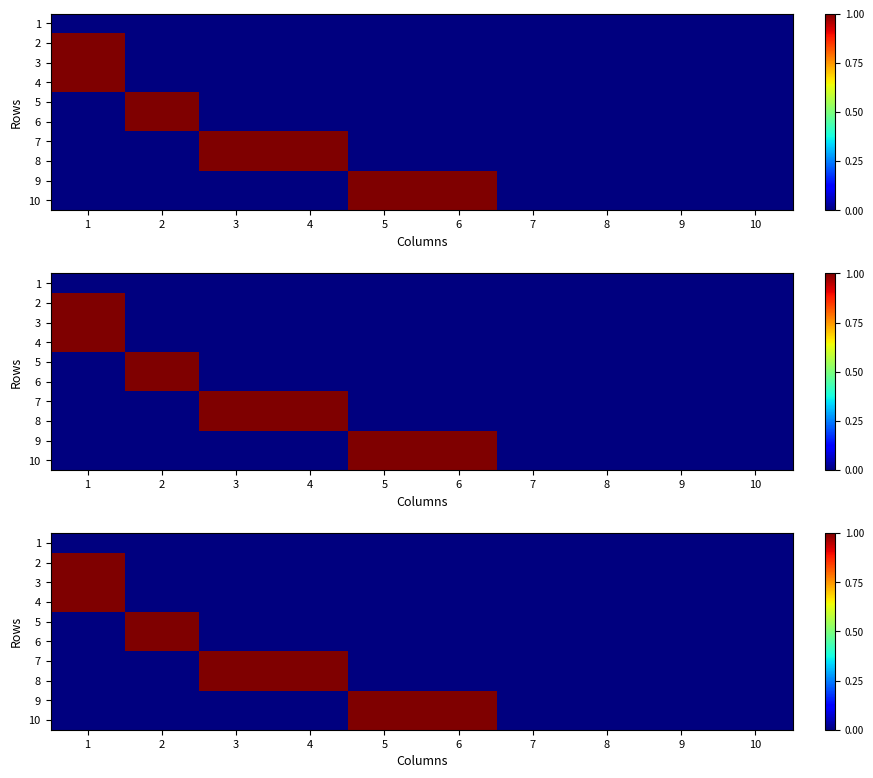

Count the 9 values in the range 0 to 1.

10